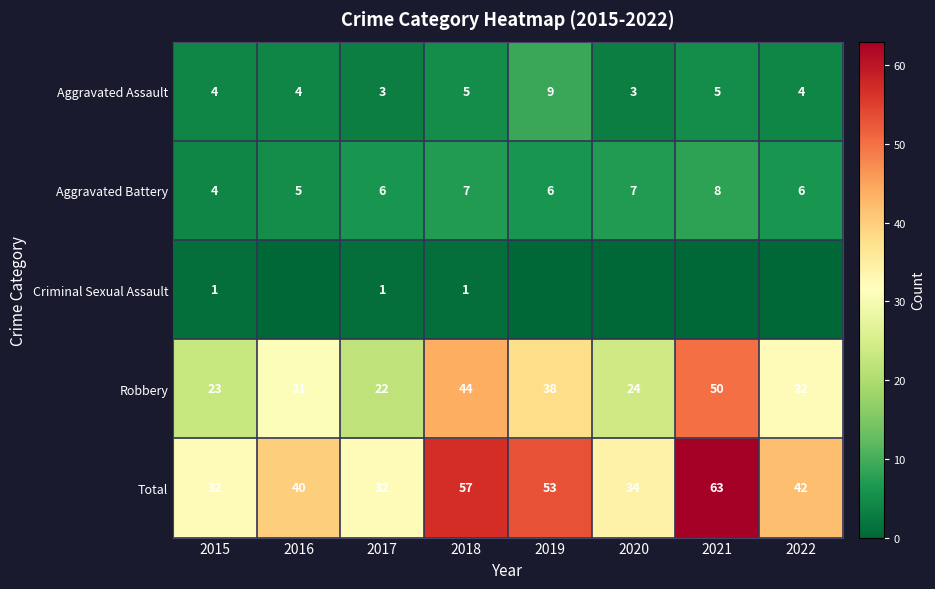

At 2018, list the series in order from smallest to largest.

Criminal Sexual Assault, Aggravated Assault, Aggravated Battery, Robbery, Total